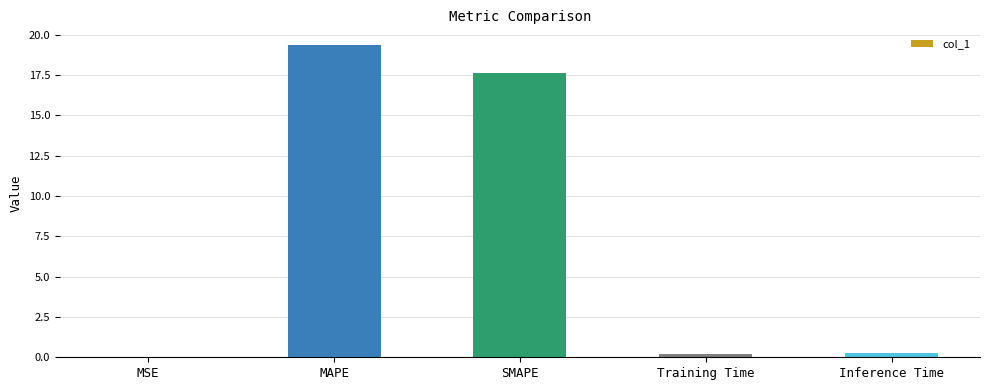

Are the bars horizontal?

No